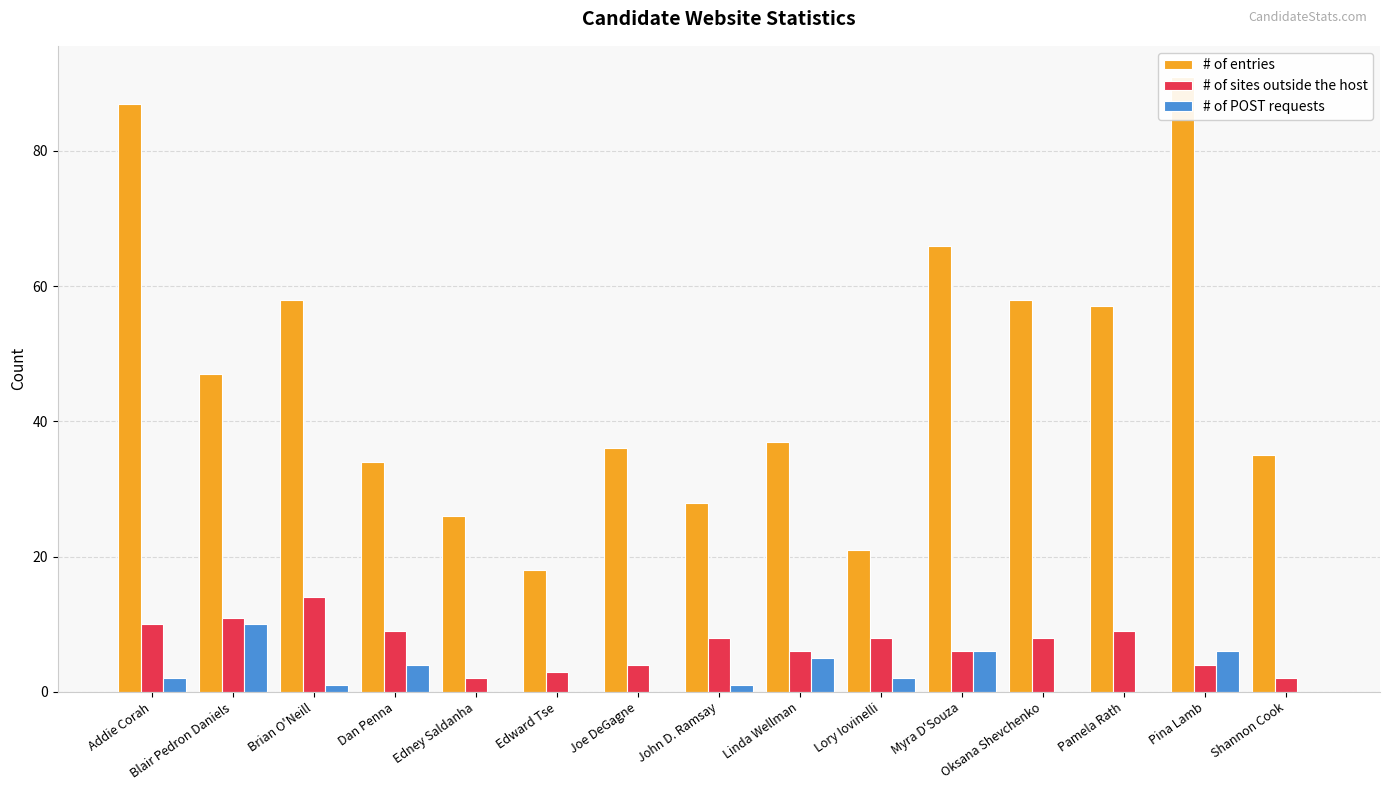

Which label corresponds to the smallest value in the chart?

Edney Saldanha